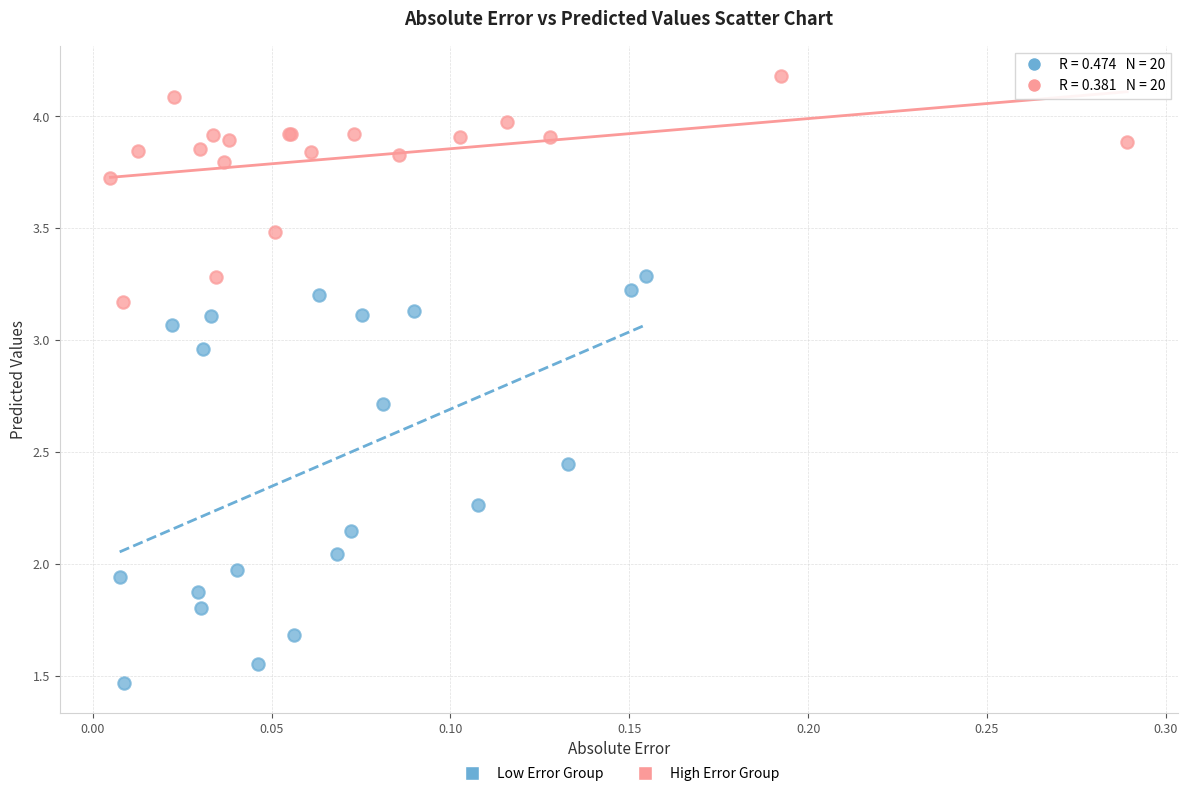

Which series contains the lowest Y value?

Low Error Group